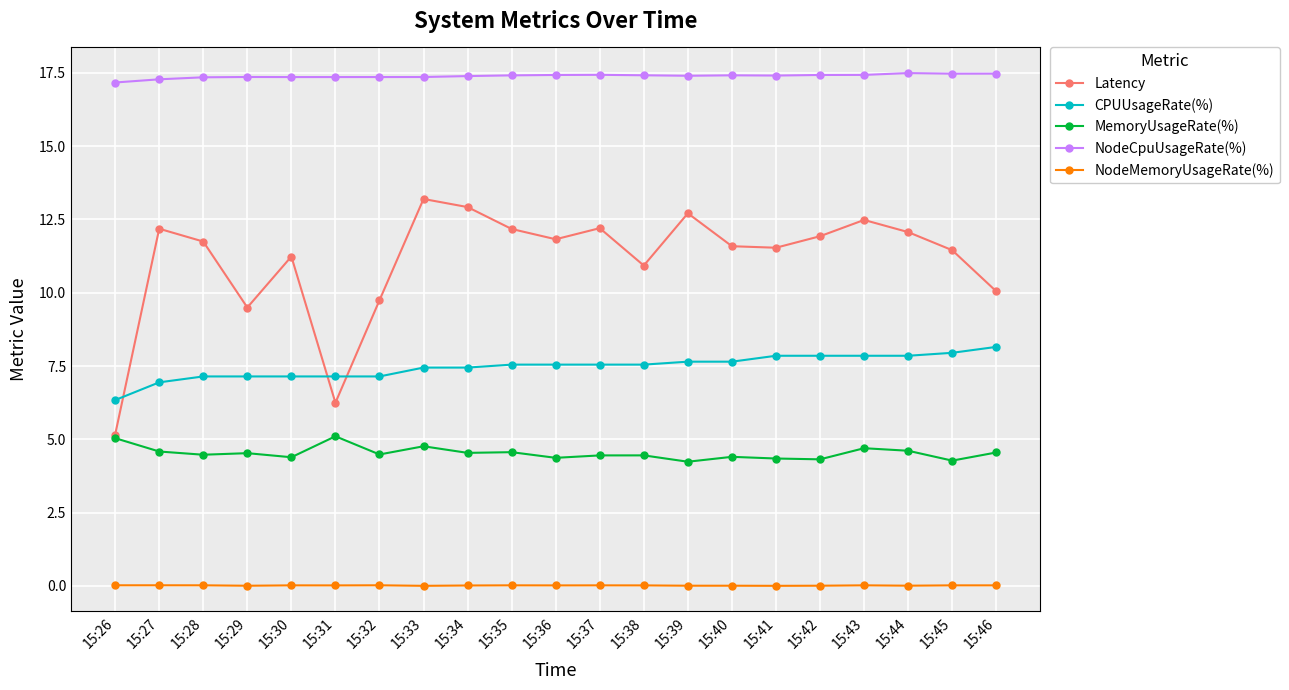

At which category does Latency reach its first local valley?

15:29